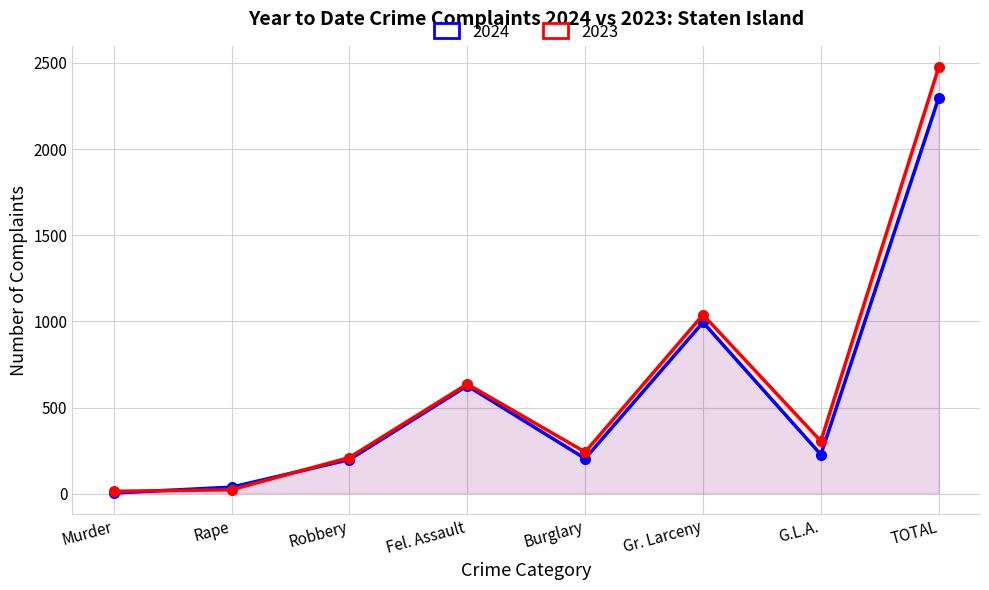

Between which two adjacent categories do 2024 and 2023 first intersect?

Murder and Rape